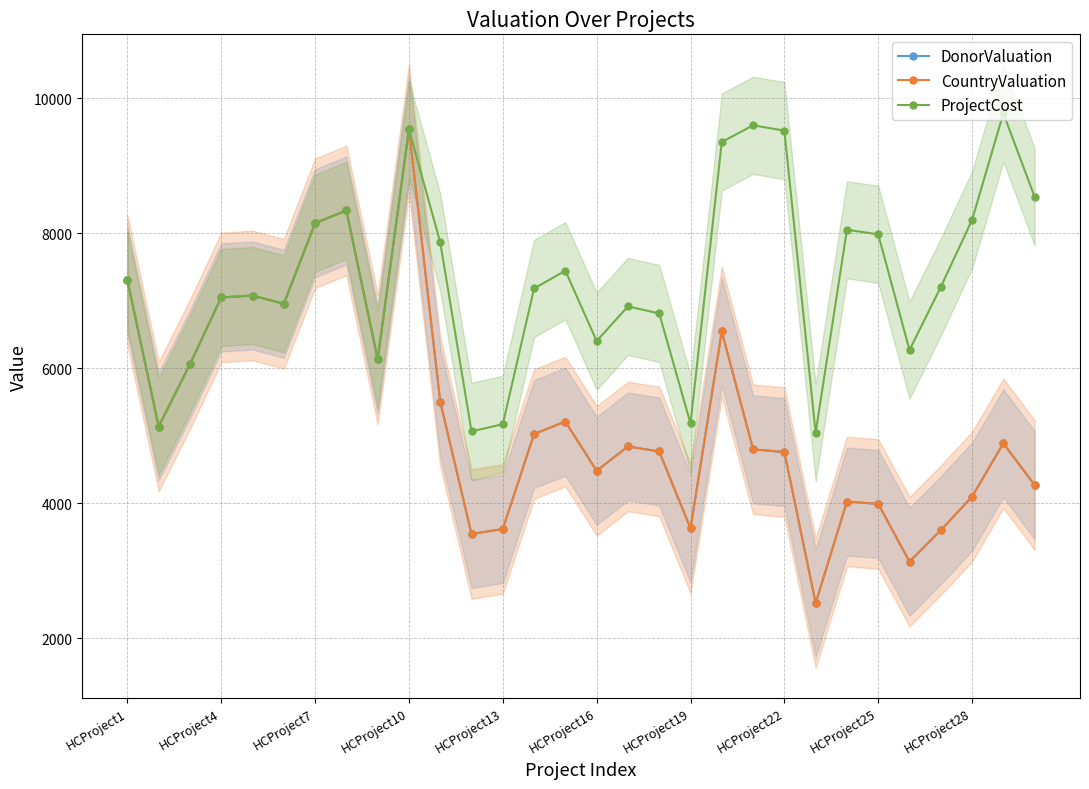

Between HCProject13 and HCProject25, which series saw the biggest shift?

DonorValuation